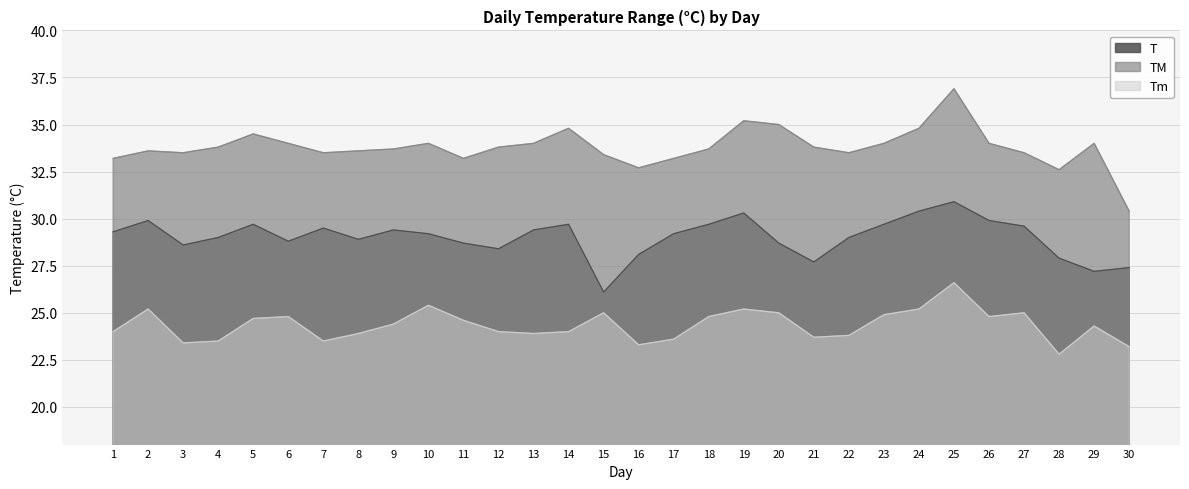

Does the chart display data point markers on the line(s)?

No